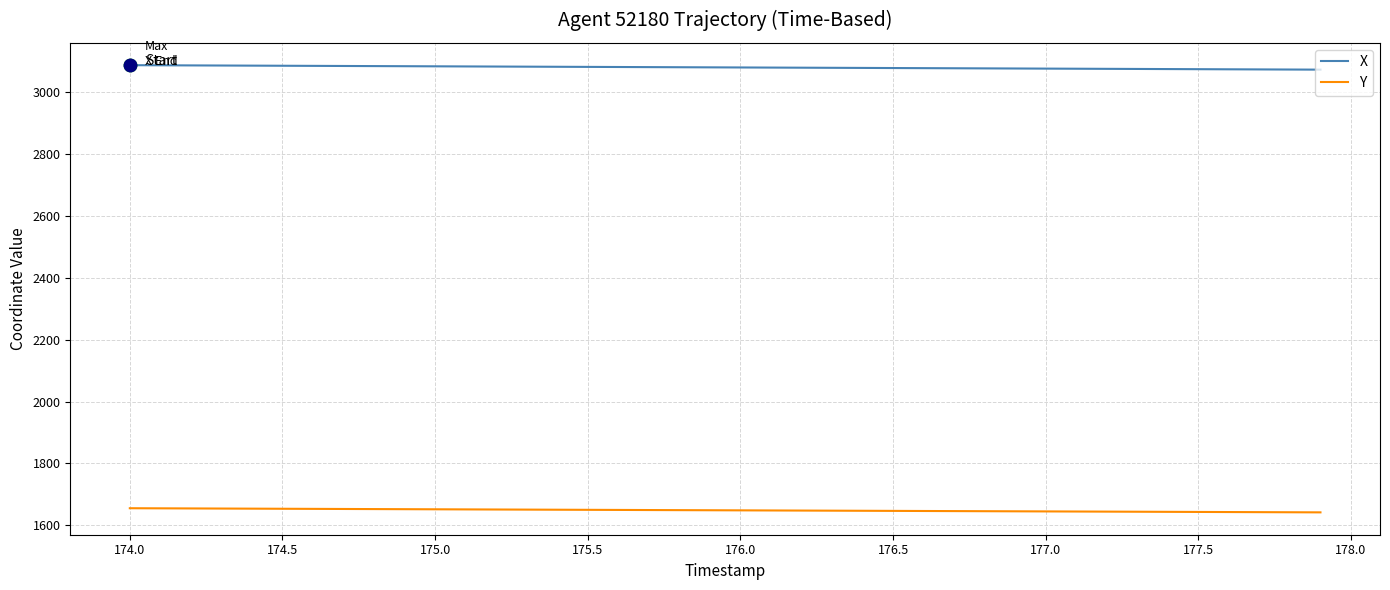

Which series has the largest total across all categories?

X